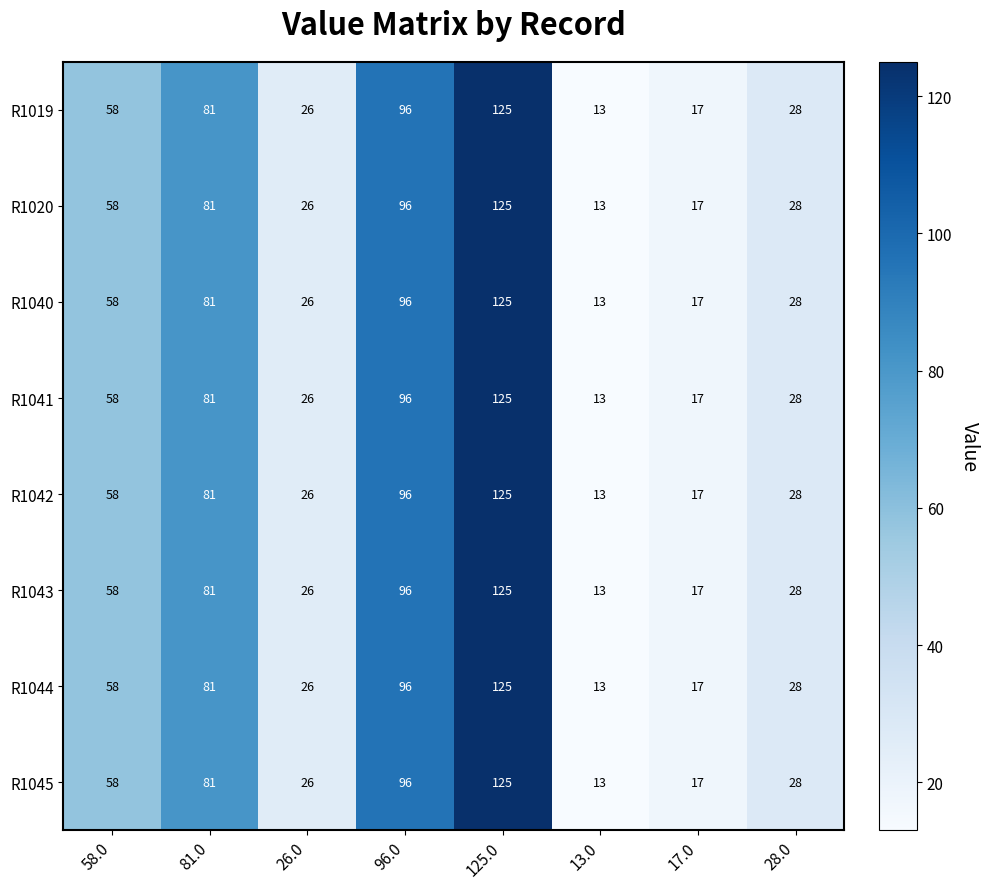

List the labels in order of R1040 value, smallest first.

13.0, 17.0, 26.0, 28.0, 58.0, 81.0, 96.0, 125.0